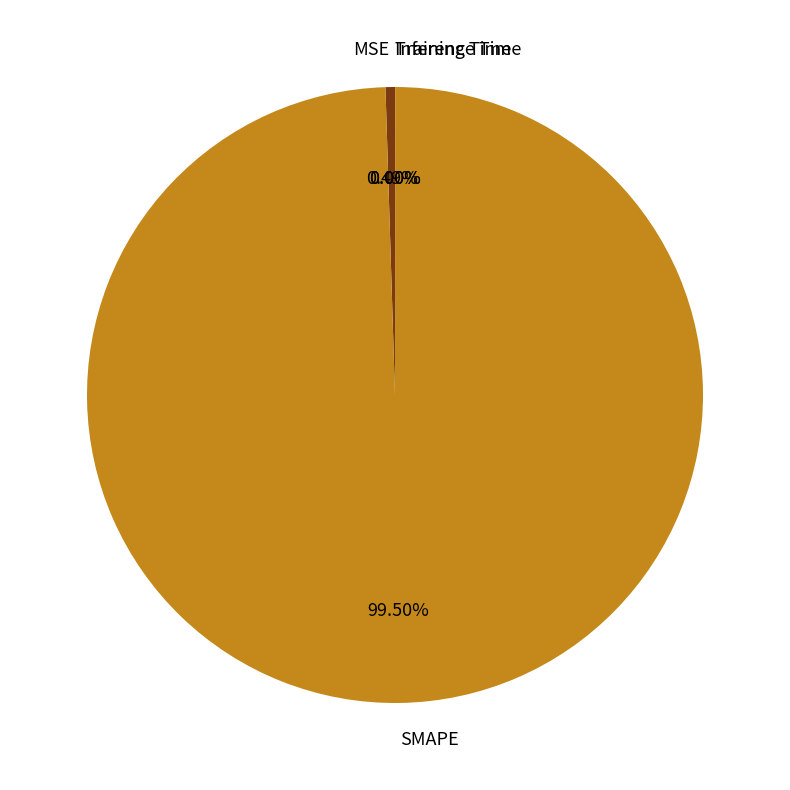

Which slice is the largest?

SMAPE